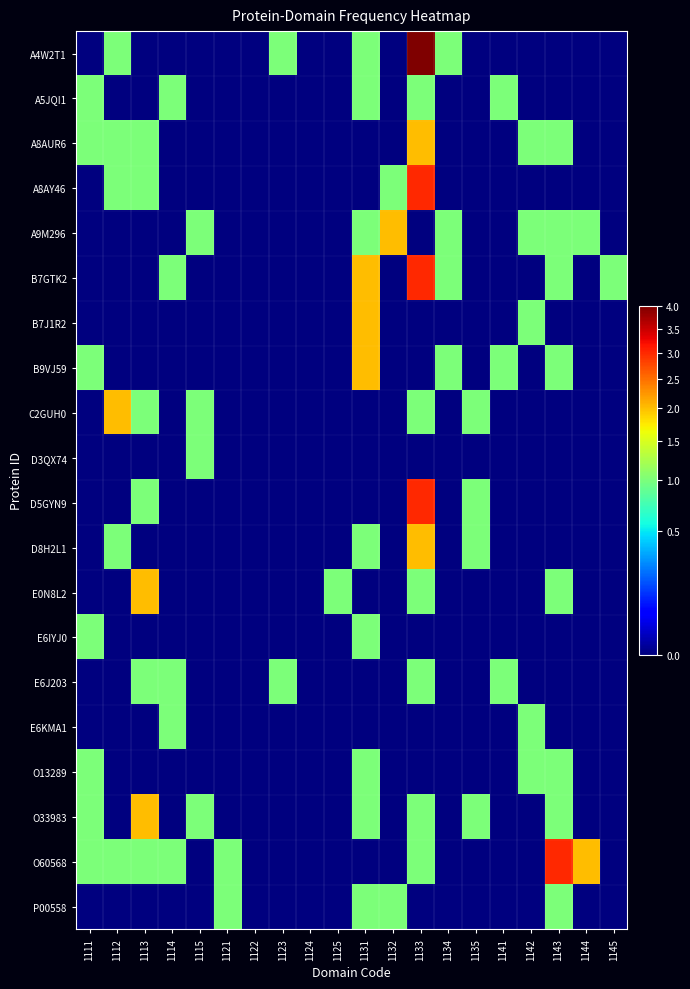

List the series in order of their peak value, highest first.

A4W2T1, A8AY46, B7GTK2, D5GYN9, O60568, A8AUR6, A9M296, B7J1R2, B9VJ59, C2GUH0, D8H2L1, E0N8L2, O33983, A5JQI1, D3QX74, E6IYJ0, E6J203, E6KMA1, O13289, P00558